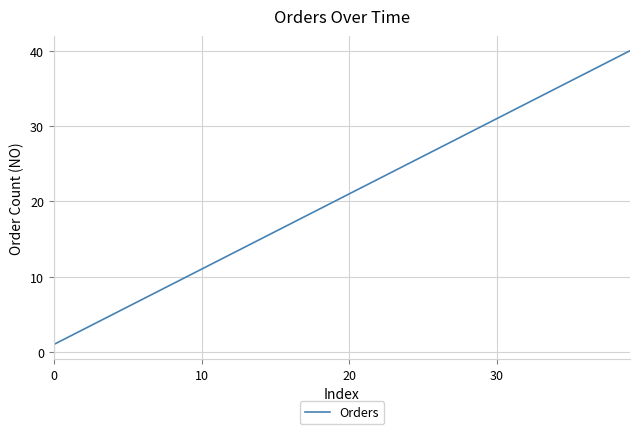

What is the difference between the maximum and minimum values?

39